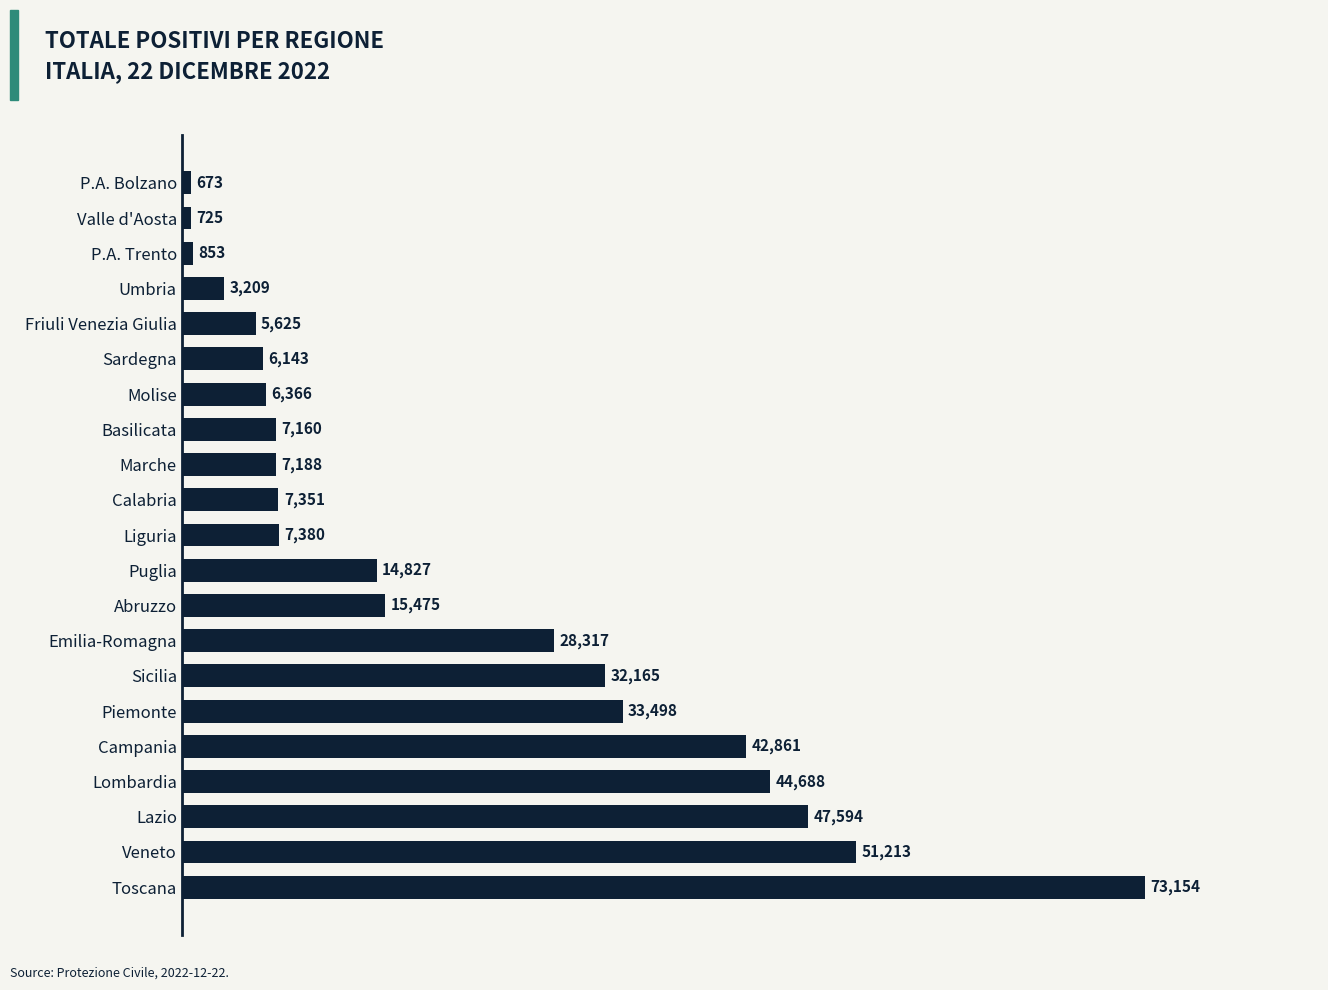

Does the chart contain any negative values?

No